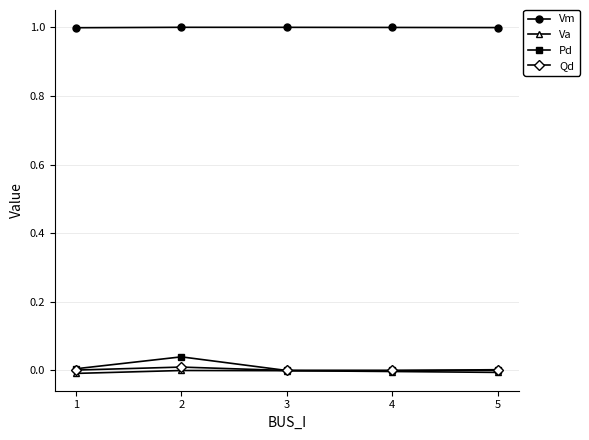

At how many categories does at least one series exceed 0?

5